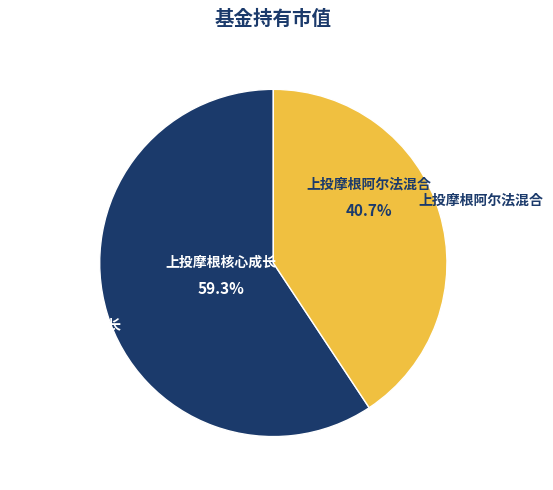

True or false: 上投摩根阿尔法混合 accounts for 41% of the total.

True